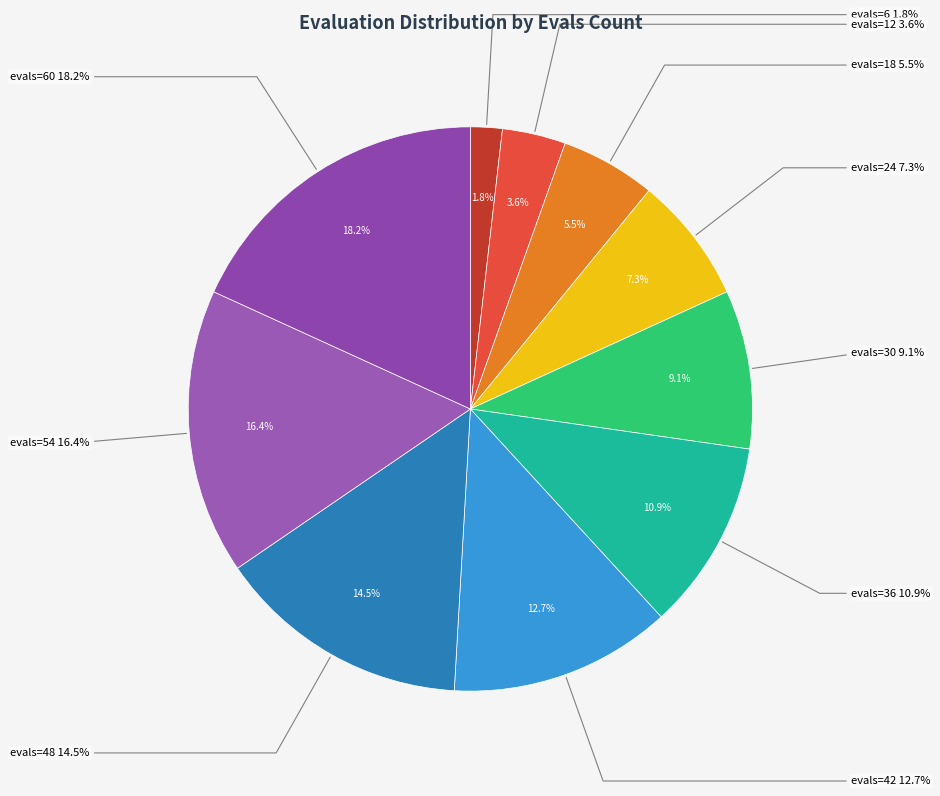

Is the sum of evals=60 and evals=18 greater than half?

No